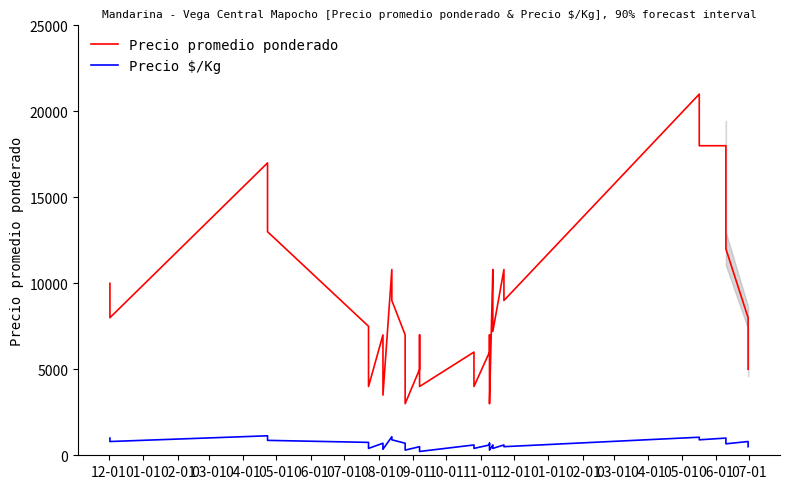

Does the chart display data point markers on the line(s)?

No